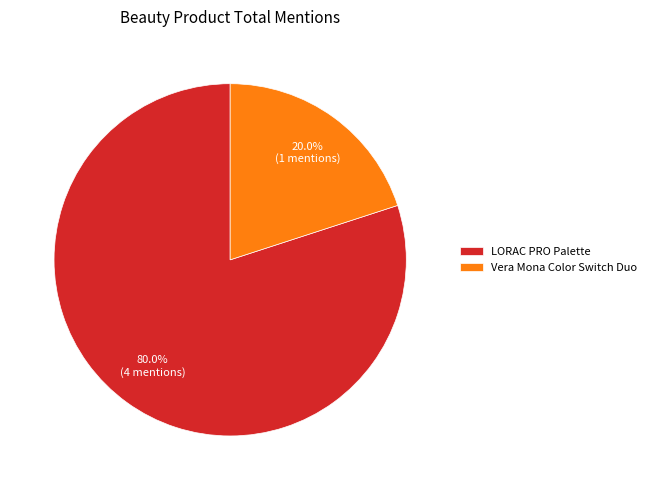

Rank the categories by value from highest to lowest.

LORAC PRO Palette, Vera Mona Color Switch Duo